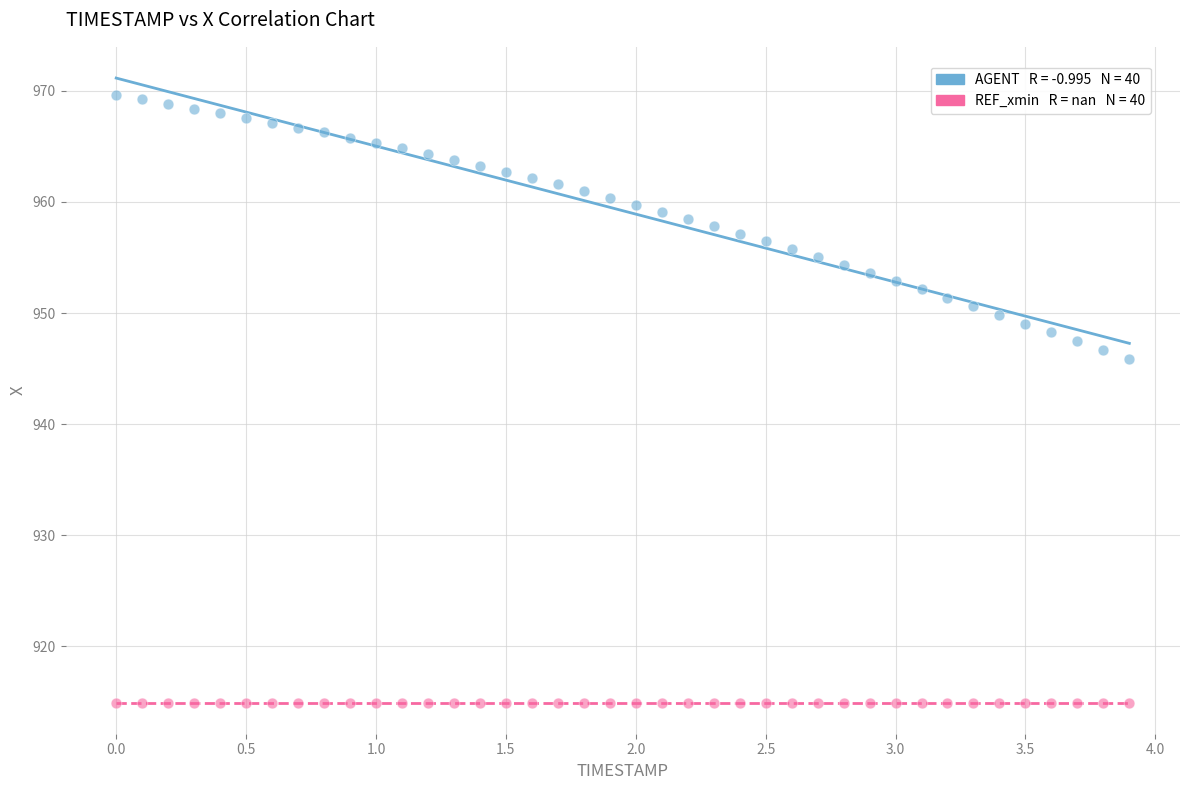

Across all series, what Y value is closest to 942?

945.9